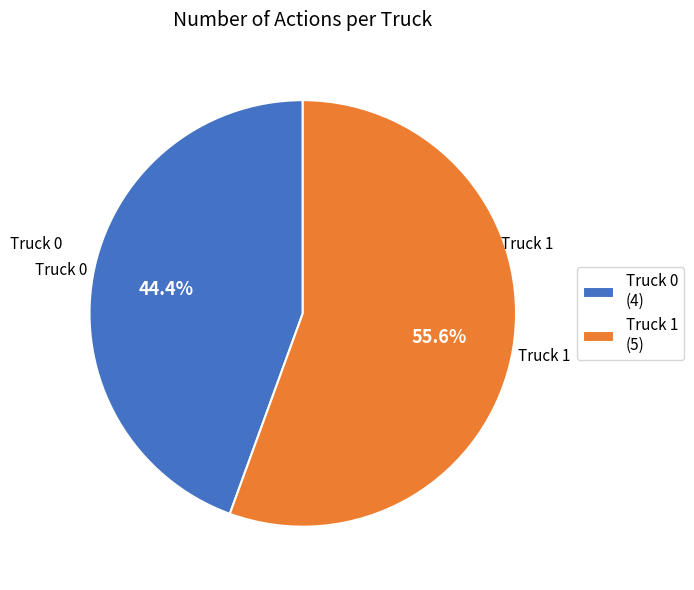

Count the number of slices in the pie.

2